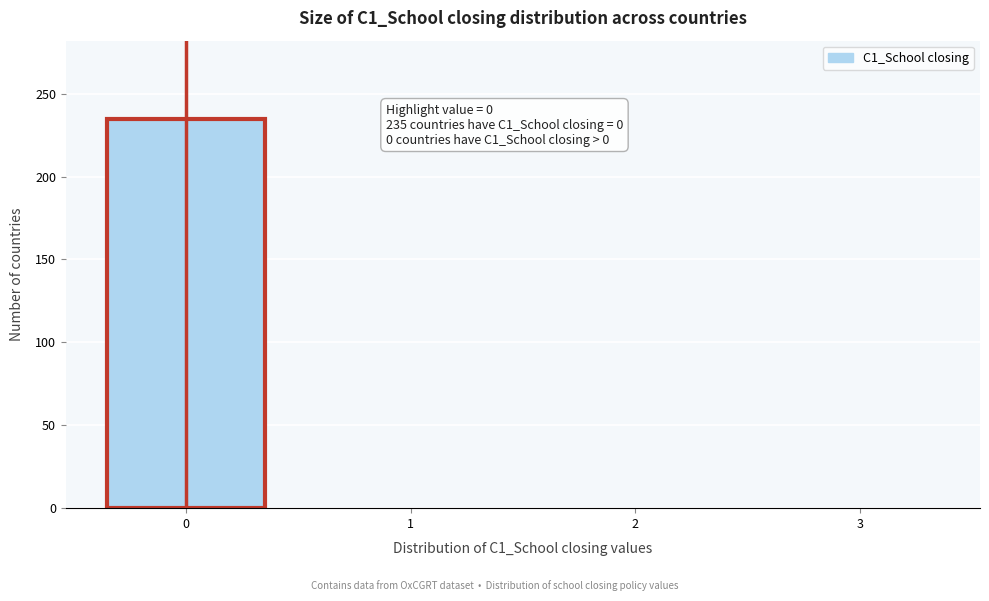

Reading left to right, extract all data points from this chart.

0=235	1=0	2=0	3=0